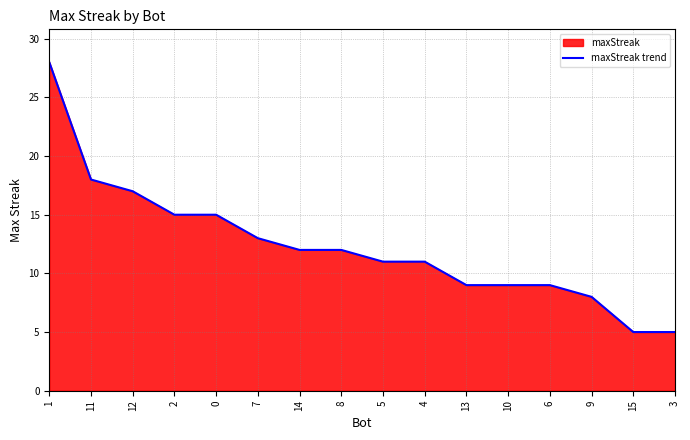

How many values exceed 12?

6